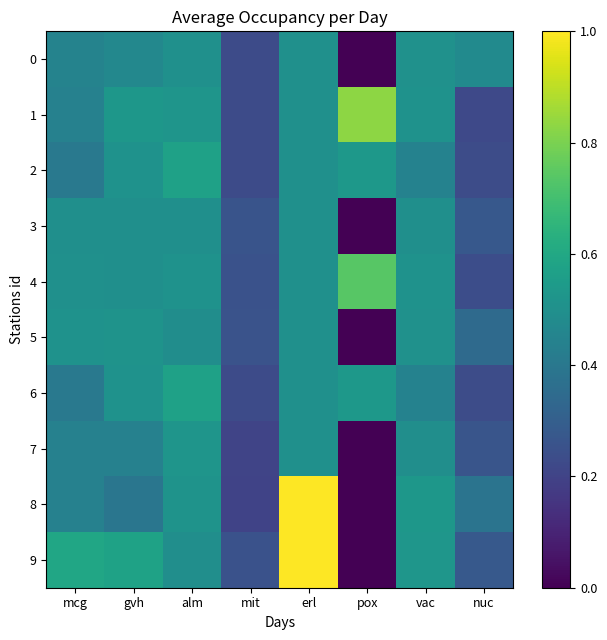

Reading left to right, transcribe all the data shown in this chart.

0: mcg=0.4	gvh=0.5	alm=0.5	mit=0.2	erl=0.5	pox=0.0	vac=0.5	nuc=0.5
1: mcg=0.4	gvh=0.5	alm=0.5	mit=0.2	erl=0.5	pox=0.8	vac=0.5	nuc=0.2
2: mcg=0.4	gvh=0.5	alm=0.6	mit=0.2	erl=0.5	pox=0.5	vac=0.4	nuc=0.2
3: mcg=0.5	gvh=0.5	alm=0.5	mit=0.3	erl=0.5	pox=0.0	vac=0.5	nuc=0.3
4: mcg=0.5	gvh=0.5	alm=0.5	mit=0.3	erl=0.5	pox=0.7	vac=0.5	nuc=0.2
5: mcg=0.5	gvh=0.5	alm=0.5	mit=0.3	erl=0.5	pox=0.0	vac=0.5	nuc=0.3
6: mcg=0.4	gvh=0.5	alm=0.6	mit=0.2	erl=0.5	pox=0.5	vac=0.4	nuc=0.2
7: mcg=0.4	gvh=0.4	alm=0.5	mit=0.2	erl=0.5	pox=0.0	vac=0.5	nuc=0.3
8: mcg=0.4	gvh=0.4	alm=0.5	mit=0.2	erl=1.0	pox=0.0	vac=0.5	nuc=0.4
9: mcg=0.6	gvh=0.6	alm=0.5	mit=0.3	erl=1.0	pox=0.0	vac=0.5	nuc=0.3